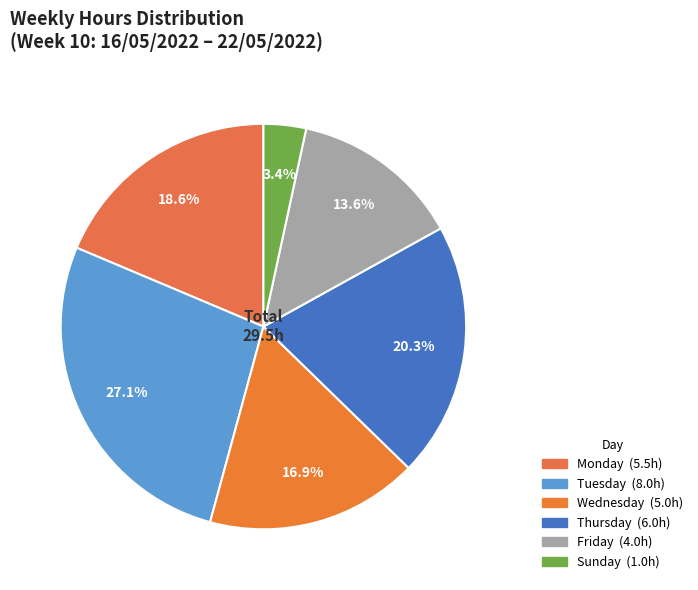

What is the largest slice in the pie chart?

Tuesday